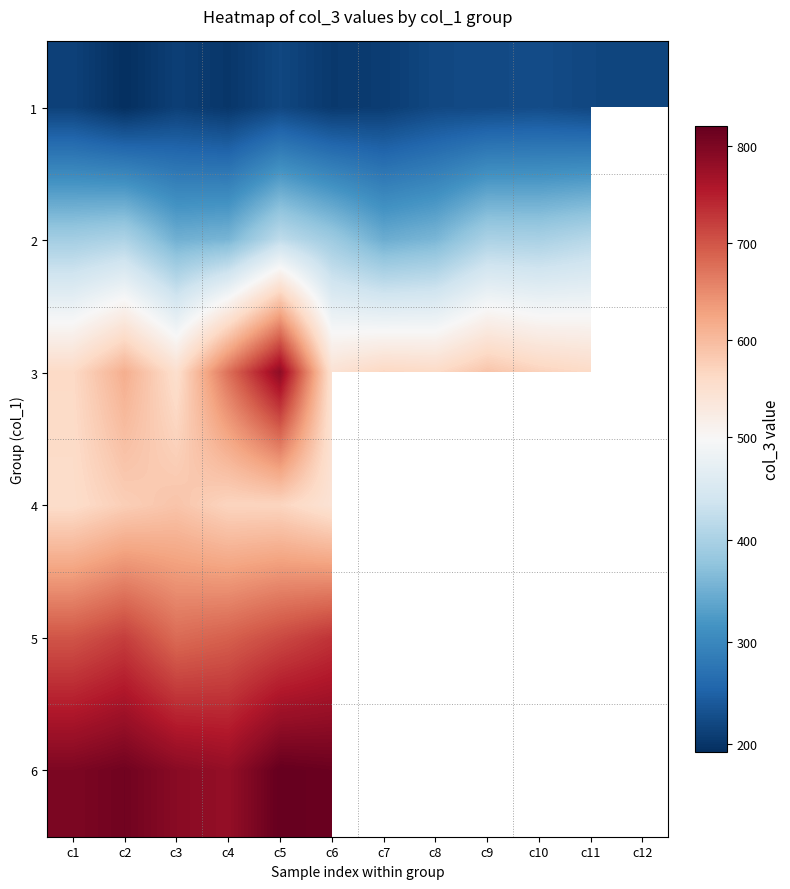

Is it true that 5 equals 690.0 at c4?

True